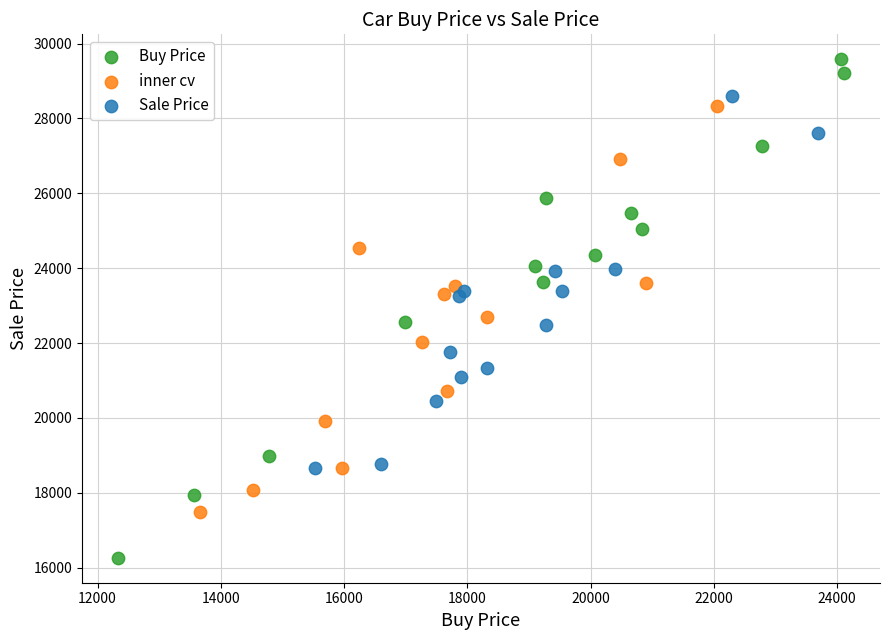

Which series has the widest spread of Y values?

Buy Price